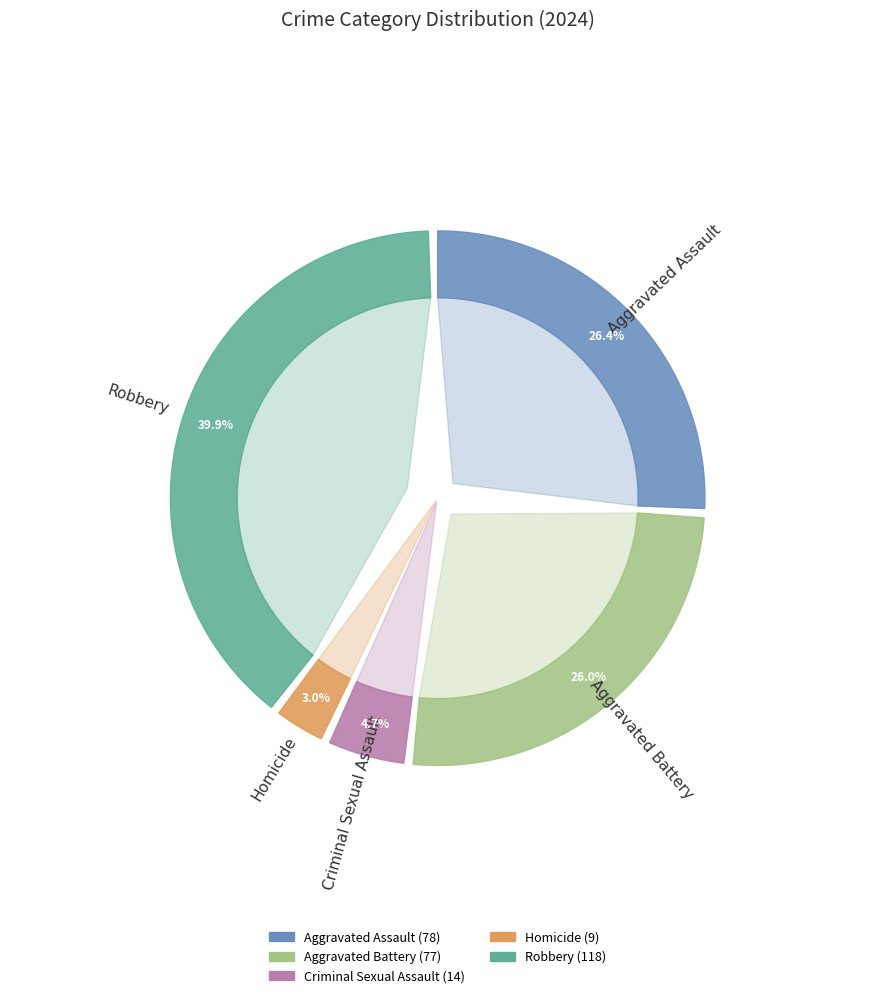

Is there a majority slice in this chart?

No